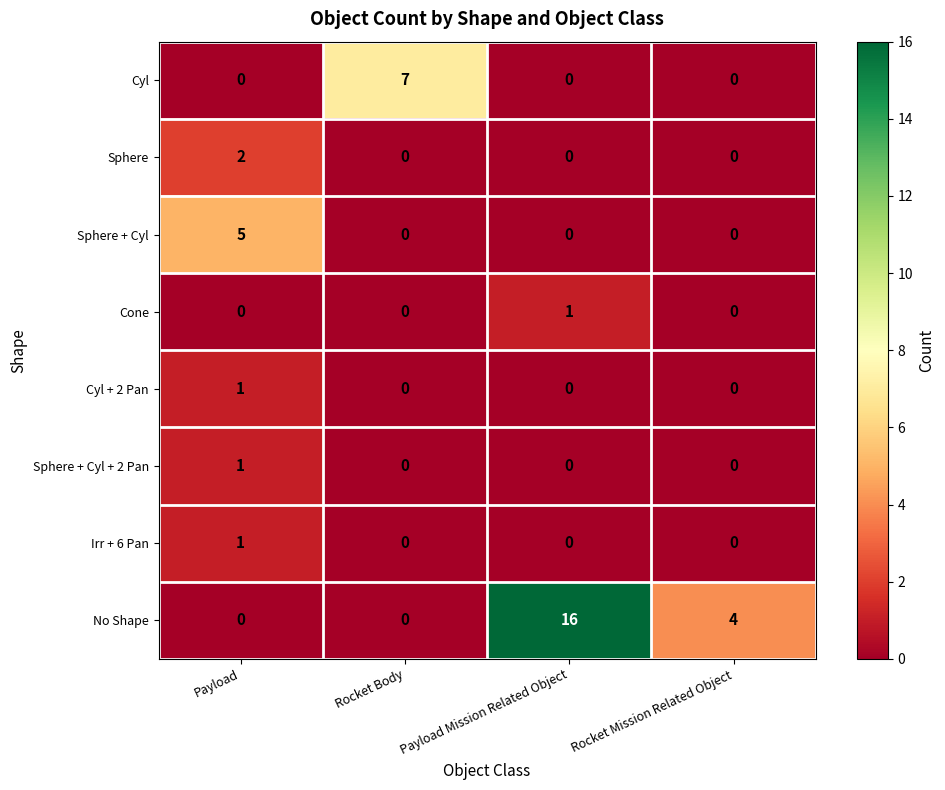

How many data points in Cyl + 2 Pan are above 0?

1